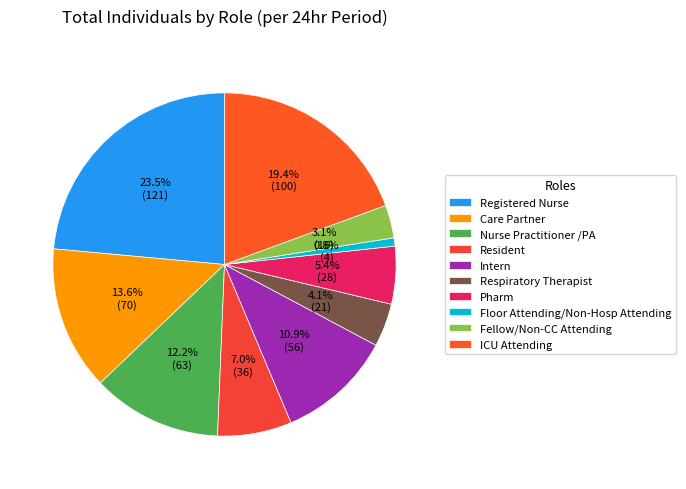

Do Fellow/Non-CC Attending and ICU Attending together represent more than half of the pie?

No